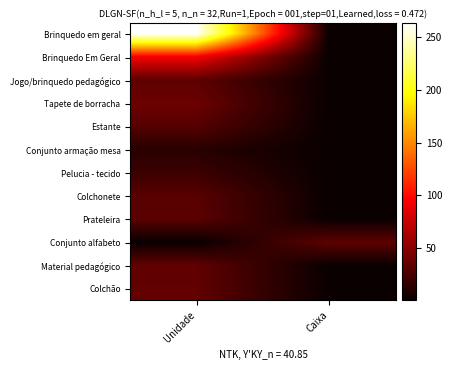

Which series has the largest total across all categories?

Brinquedo em geral